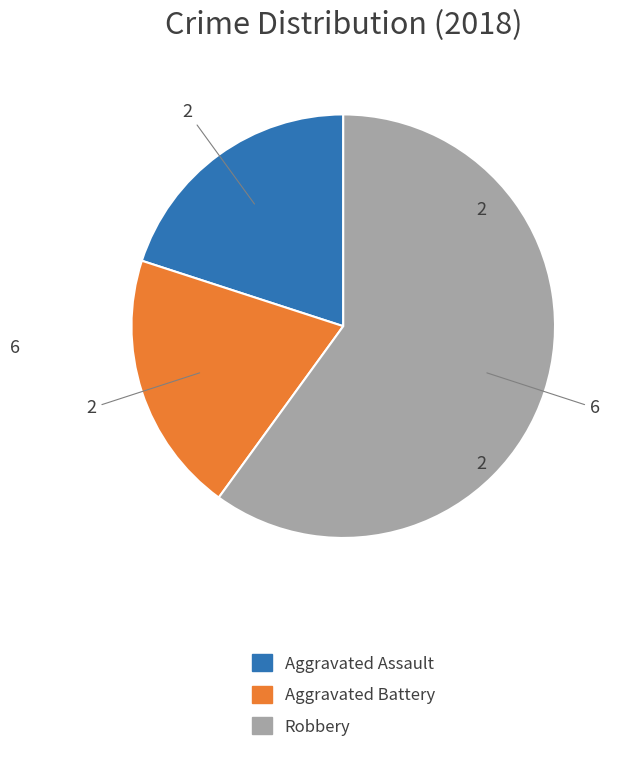

Combined, do Aggravated Assault and Robbery account for over 50%?

Yes